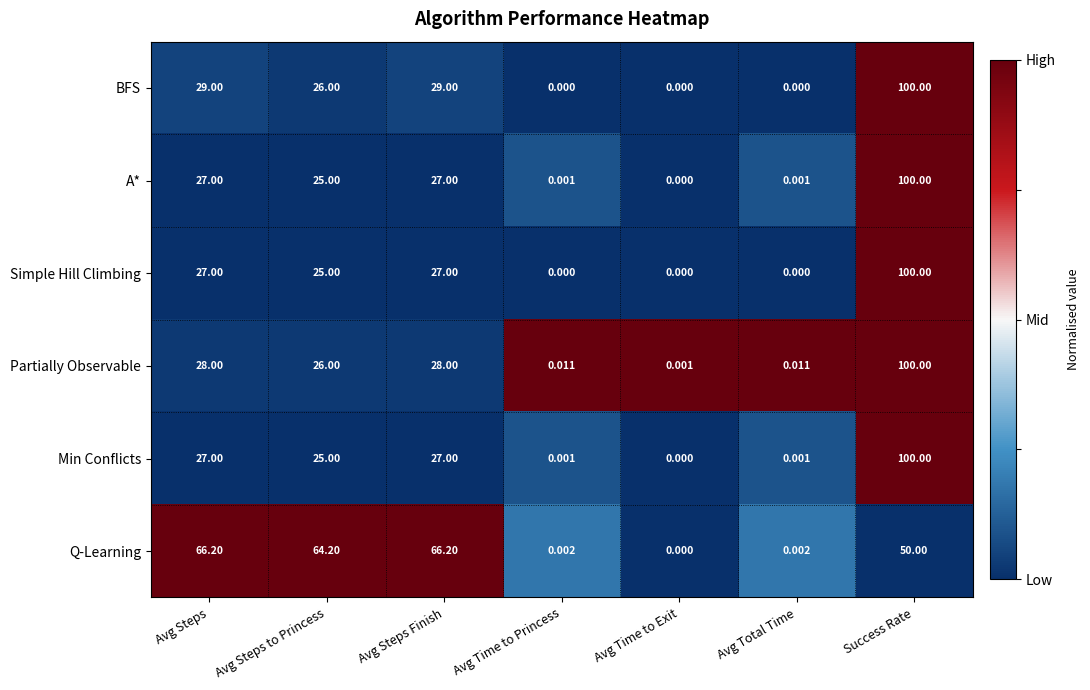

Which category has the highest value in the BFS series?

Success Rate